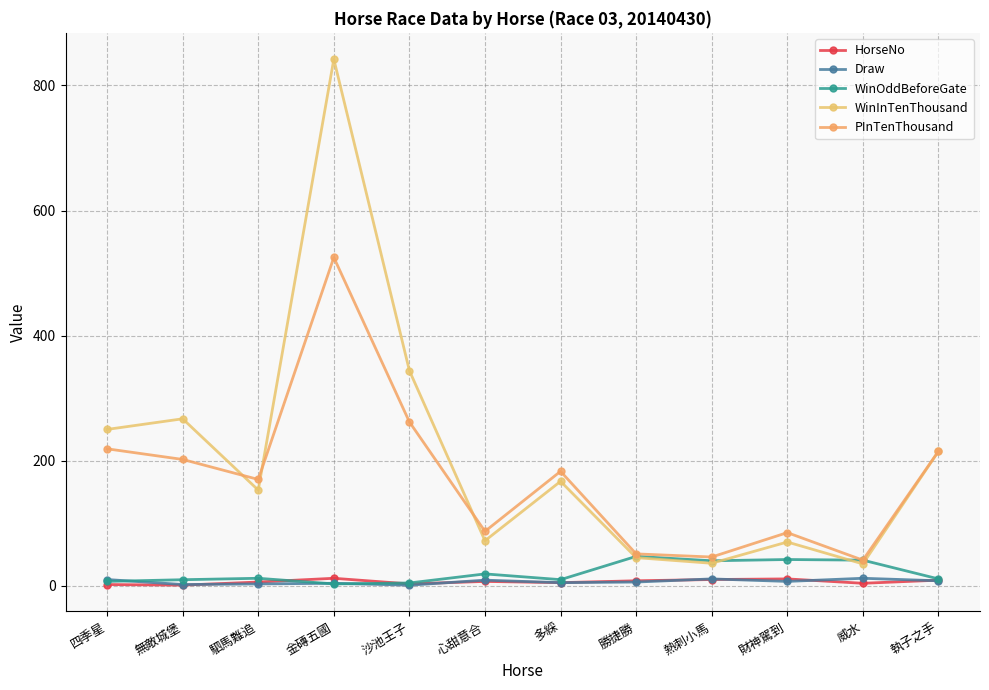

At which category does the chart reach its peak across all series?

金磚五國